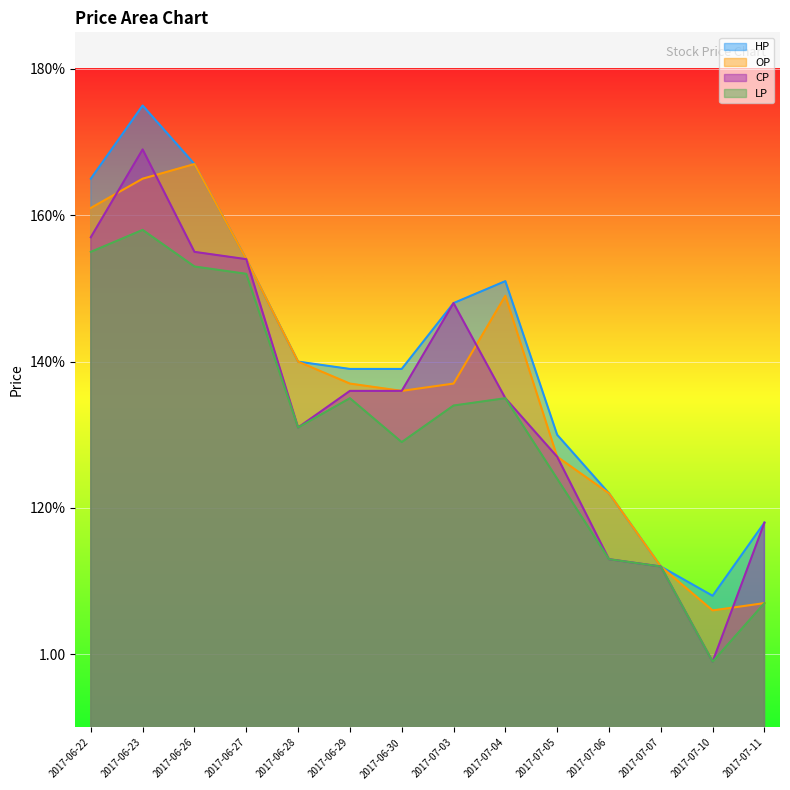

What is the value of the OP point at the 9th from the left?

1.5